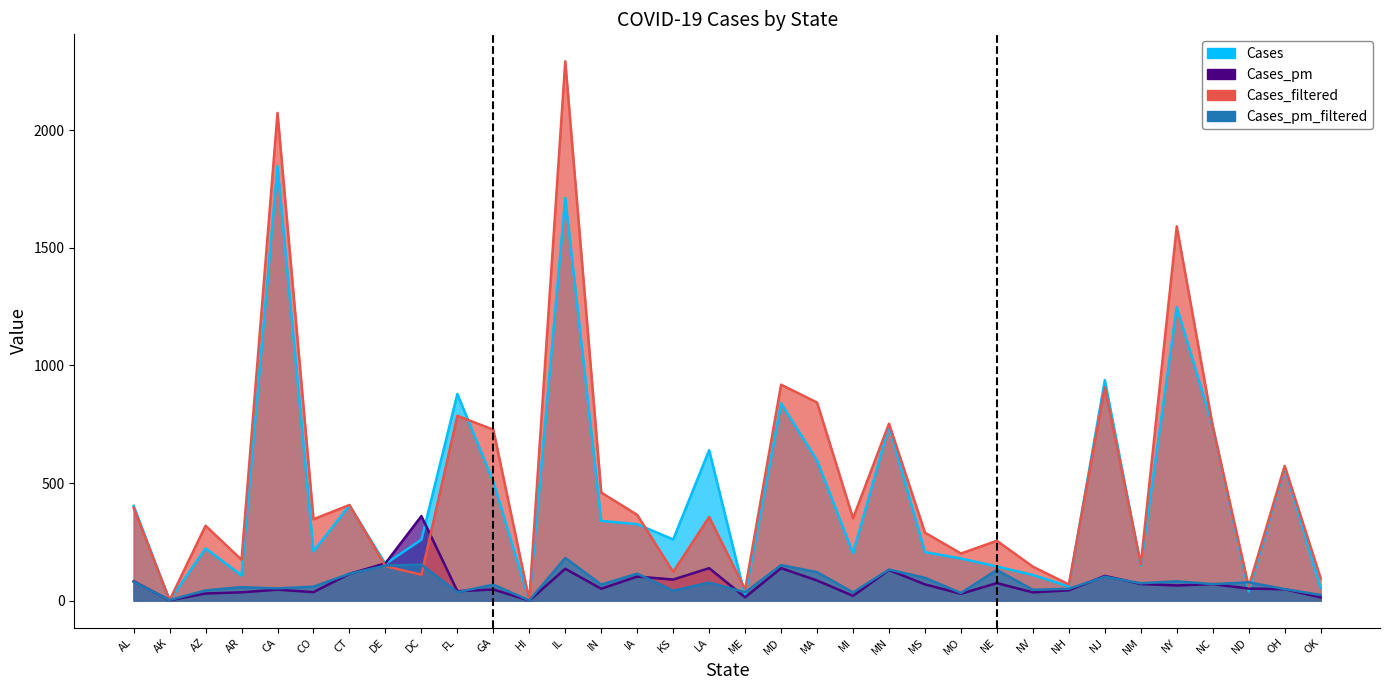

Rank the categories by Cases_filtered value from highest to lowest.

IL, CA, NY, MD, NJ, MA, FL, MN, NC, GA, OH, IN, CT, AL, IA, LA, MI, CO, AZ, MS, NE, MO, AR, NM, DE, NV, KS, DC, OK, NH, ND, ME, AK, HI